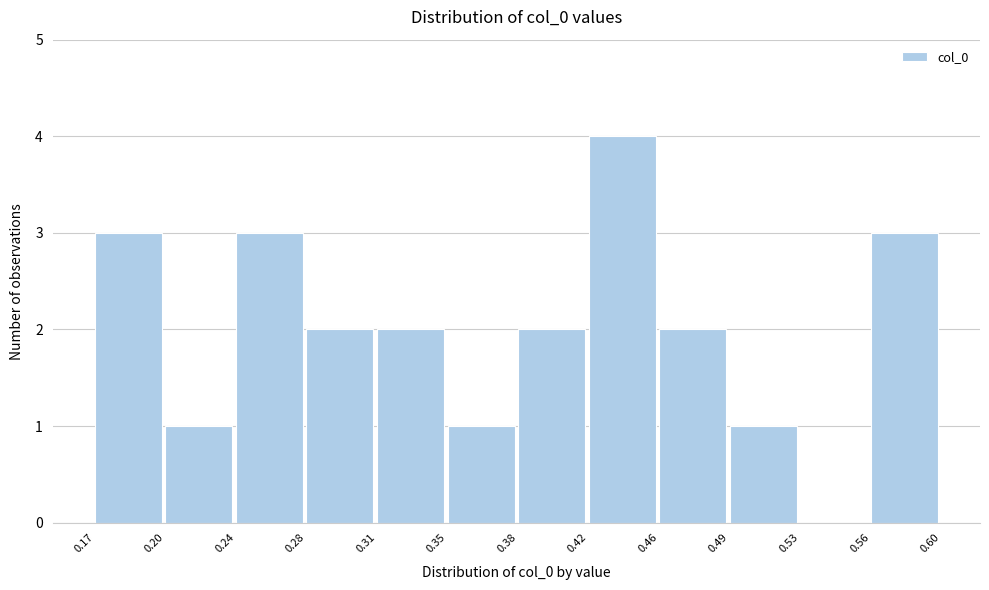

Reading left to right, list every bar in this chart as the range it spans on the x-axis followed by its height. The values are not printed on the chart, so give them approximately, as read against the axis.

0.17 to 0.20: 3
0.20 to 0.24: 1
0.24 to 0.28: 3
0.28 to 0.31: 2
0.31 to 0.35: 2
0.35 to 0.38: 1
0.38 to 0.42: 2
0.42 to 0.46: 4
0.46 to 0.49: 2
0.49 to 0.53: 1
0.53 to 0.56: 0
0.56 to 0.60: 3